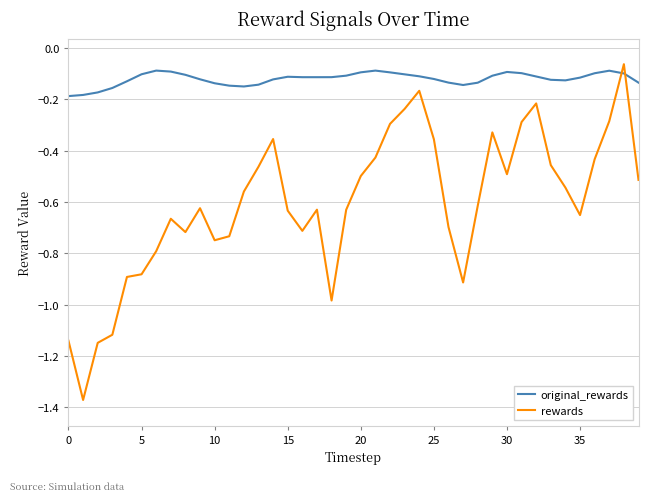

Which series has the largest total across all categories?

original_rewards